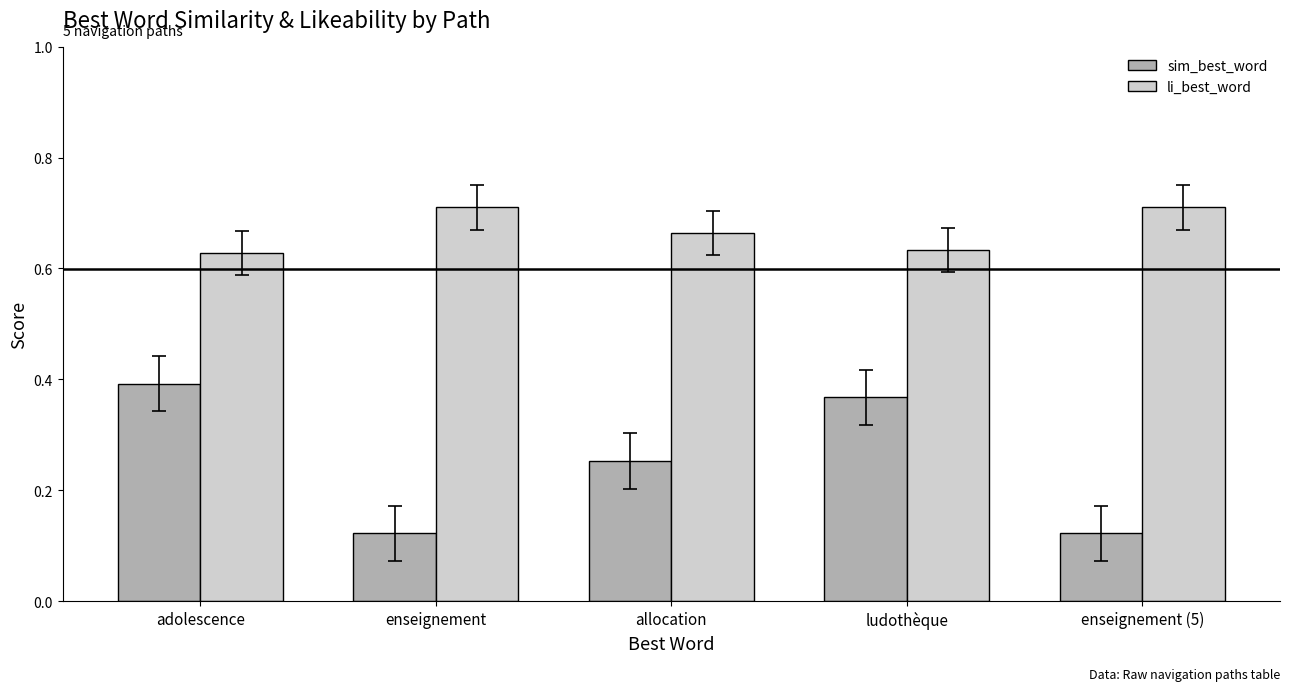

Between adolescence and allocation, which series saw the biggest shift?

sim_best_word